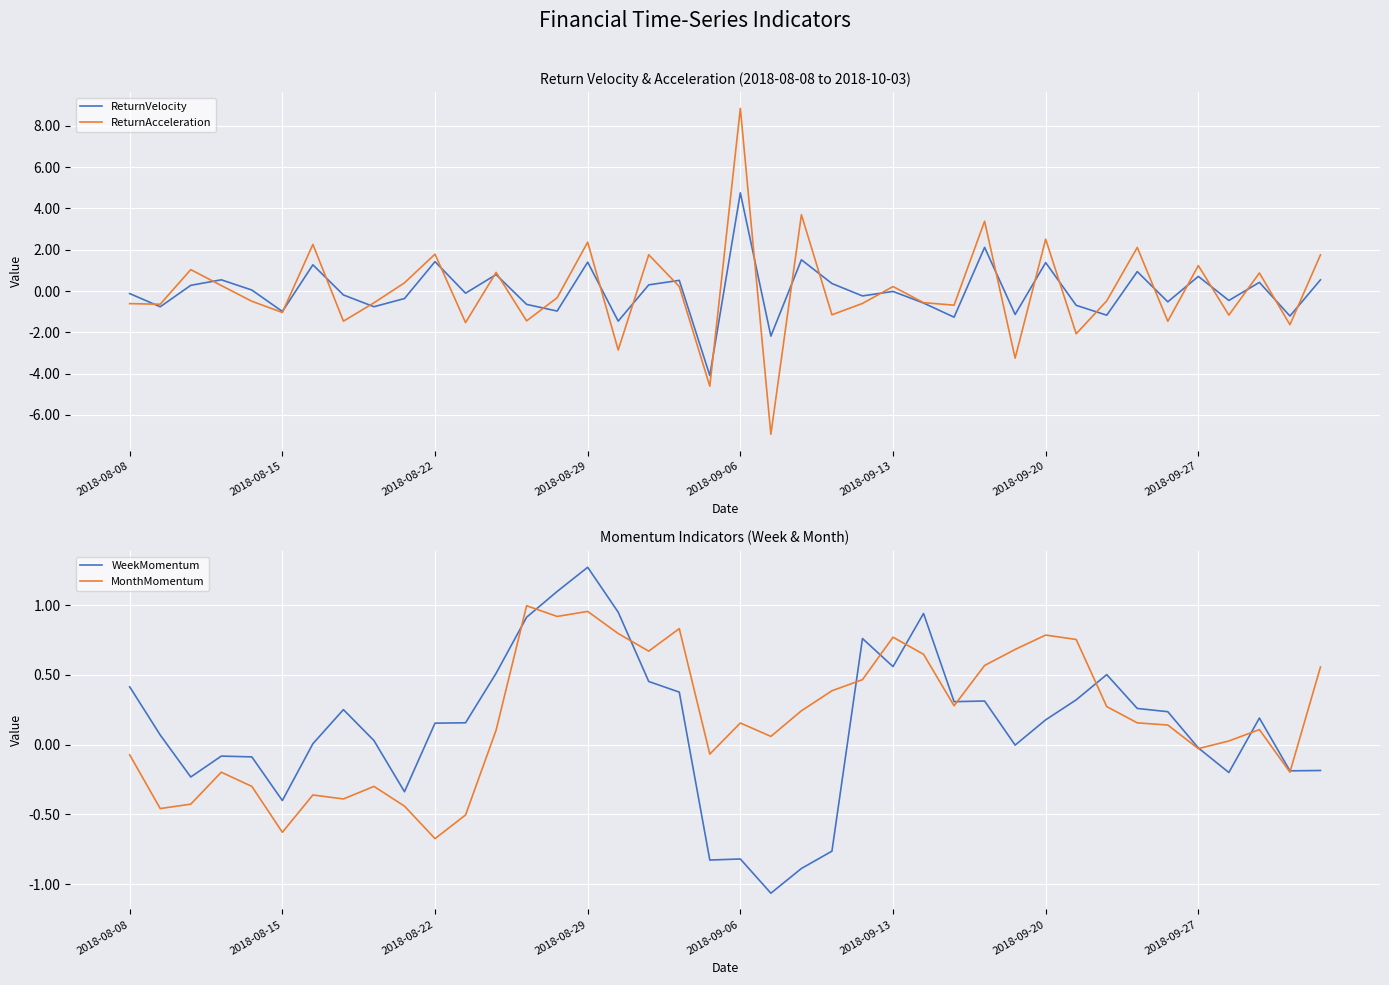

Which has a higher value, 17 or 16?

17